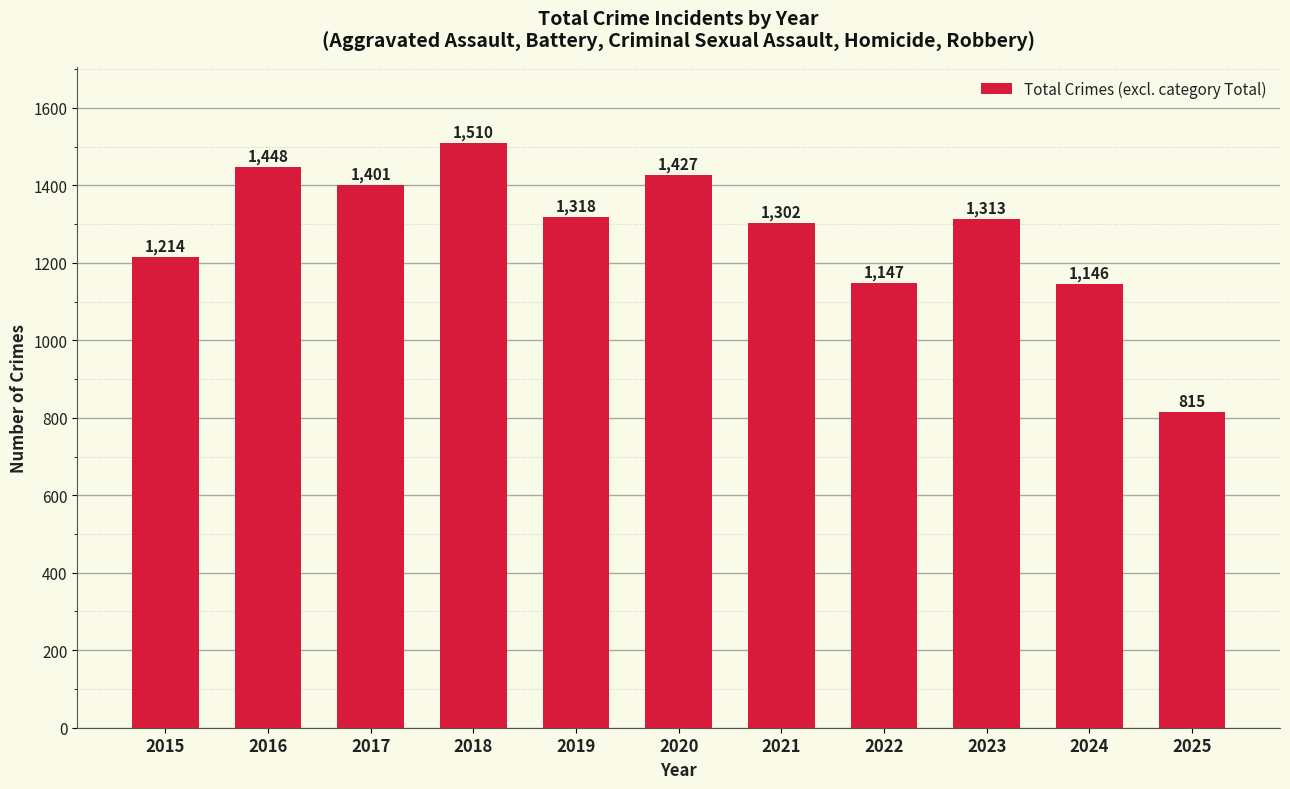

List the labels in order of value, largest first.

2018, 2016, 2020, 2017, 2019, 2023, 2021, 2015, 2022, 2024, 2025